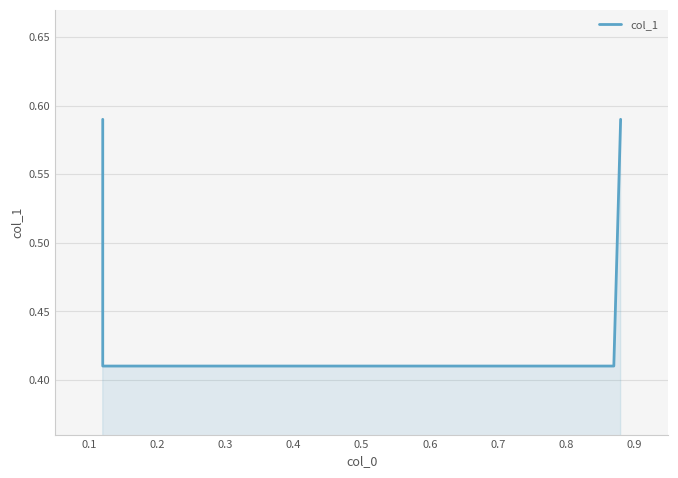

What is the maximum value shown in the chart?

0.6